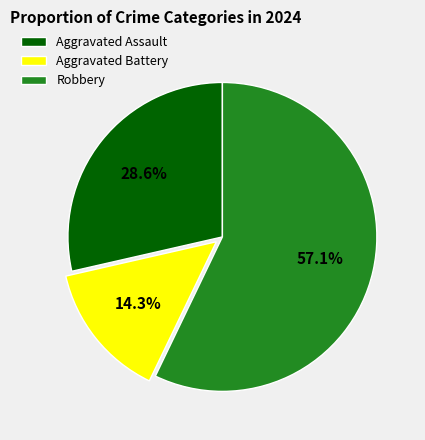

Do Aggravated Assault and Aggravated Battery together represent more than half of the pie?

No